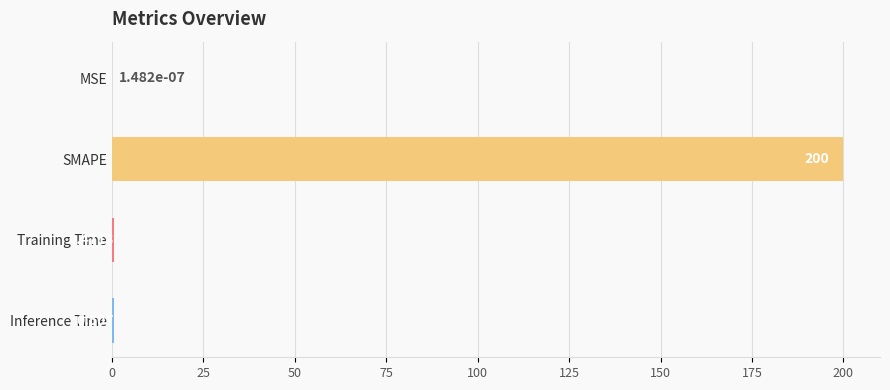

Between Training Time and Inference Time, which is larger?

Inference Time